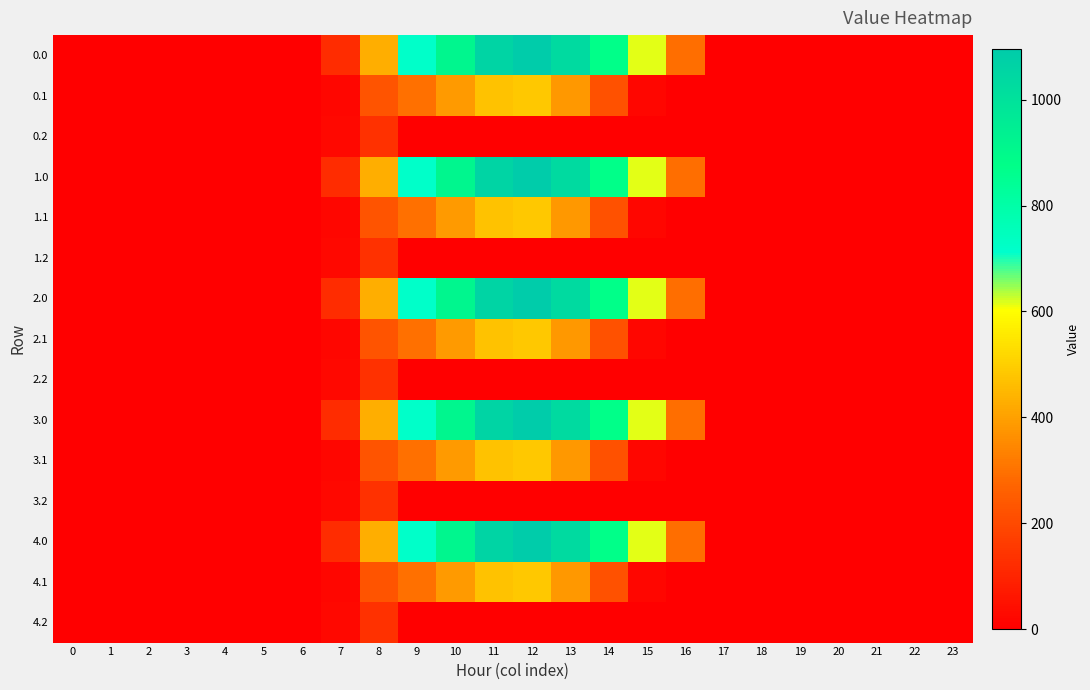

Reading right to left, transcribe all the data shown in this chart.

row_0: 0.0	0.0	0.0	0.0	0.0	0.0	0.0	294.5	615.9	870.6	1032.9	1096.7	1060.3	916.2	716.9	430.3	120.6	0.0	0.0	0.0	0.0	0.0	0.0	0.0
row_1: 0.0	0.0	0.0	0.0	0.0	0.0	0.0	0.0	17.3	219.2	382.7	485.4	471.7	388.1	295.9	227.5	17.7	0.0	0.0	0.0	0.0	0.0	0.0	0.0
row_2: 0.0	0.0	0.0	0.0	0.0	0.0	0.0	0.0	0.0	0.0	0.0	0.0	0.0	0.0	0.0	134.2	22.3	0.0	0.0	0.0	0.0	0.0	0.0	0.0
row_3: 0.0	0.0	0.0	0.0	0.0	0.0	0.0	294.5	615.9	870.6	1032.9	1096.7	1060.3	916.2	716.9	430.3	120.6	0.0	0.0	0.0	0.0	0.0	0.0	0.0
row_4: 0.0	0.0	0.0	0.0	0.0	0.0	0.0	0.0	17.3	219.2	382.7	485.4	471.7	388.1	295.9	227.5	17.7	0.0	0.0	0.0	0.0	0.0	0.0	0.0
row_5: 0.0	0.0	0.0	0.0	0.0	0.0	0.0	0.0	0.0	0.0	0.0	0.0	0.0	0.0	0.0	134.2	22.3	0.0	0.0	0.0	0.0	0.0	0.0	0.0
row_6: 0.0	0.0	0.0	0.0	0.0	0.0	0.0	294.5	615.9	870.6	1032.9	1096.7	1060.3	916.2	716.9	430.3	120.6	0.0	0.0	0.0	0.0	0.0	0.0	0.0
row_7: 0.0	0.0	0.0	0.0	0.0	0.0	0.0	0.0	17.3	219.2	382.7	485.4	471.7	388.1	295.9	227.5	17.7	0.0	0.0	0.0	0.0	0.0	0.0	0.0
row_8: 0.0	0.0	0.0	0.0	0.0	0.0	0.0	0.0	0.0	0.0	0.0	0.0	0.0	0.0	0.0	134.2	22.3	0.0	0.0	0.0	0.0	0.0	0.0	0.0
row_9: 0.0	0.0	0.0	0.0	0.0	0.0	0.0	294.5	615.9	870.6	1032.9	1096.7	1060.3	916.2	716.9	430.3	120.6	0.0	0.0	0.0	0.0	0.0	0.0	0.0
row_10: 0.0	0.0	0.0	0.0	0.0	0.0	0.0	0.0	17.3	219.2	382.7	485.4	471.7	388.1	295.9	227.5	17.7	0.0	0.0	0.0	0.0	0.0	0.0	0.0
row_11: 0.0	0.0	0.0	0.0	0.0	0.0	0.0	0.0	0.0	0.0	0.0	0.0	0.0	0.0	0.0	134.2	22.3	0.0	0.0	0.0	0.0	0.0	0.0	0.0
row_12: 0.0	0.0	0.0	0.0	0.0	0.0	0.0	294.5	615.9	870.6	1032.9	1096.7	1060.3	916.2	716.9	430.3	120.6	0.0	0.0	0.0	0.0	0.0	0.0	0.0
row_13: 0.0	0.0	0.0	0.0	0.0	0.0	0.0	0.0	17.3	219.2	382.7	485.4	471.7	388.1	295.9	227.5	17.7	0.0	0.0	0.0	0.0	0.0	0.0	0.0
row_14: 0.0	0.0	0.0	0.0	0.0	0.0	0.0	0.0	0.0	0.0	0.0	0.0	0.0	0.0	0.0	134.2	22.3	0.0	0.0	0.0	0.0	0.0	0.0	0.0